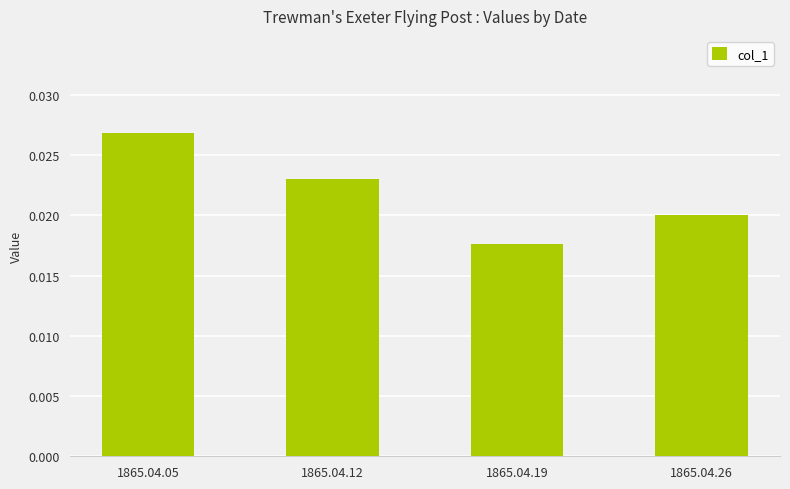

Which label corresponds to the smallest value in the chart?

1865.04.19